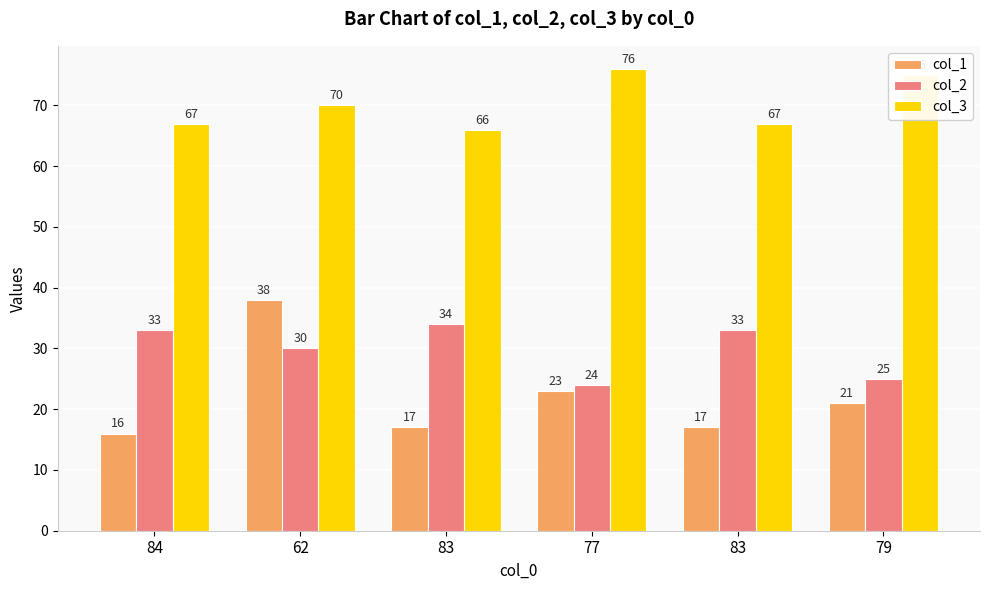

At which category does the chart reach its peak across all series?

77